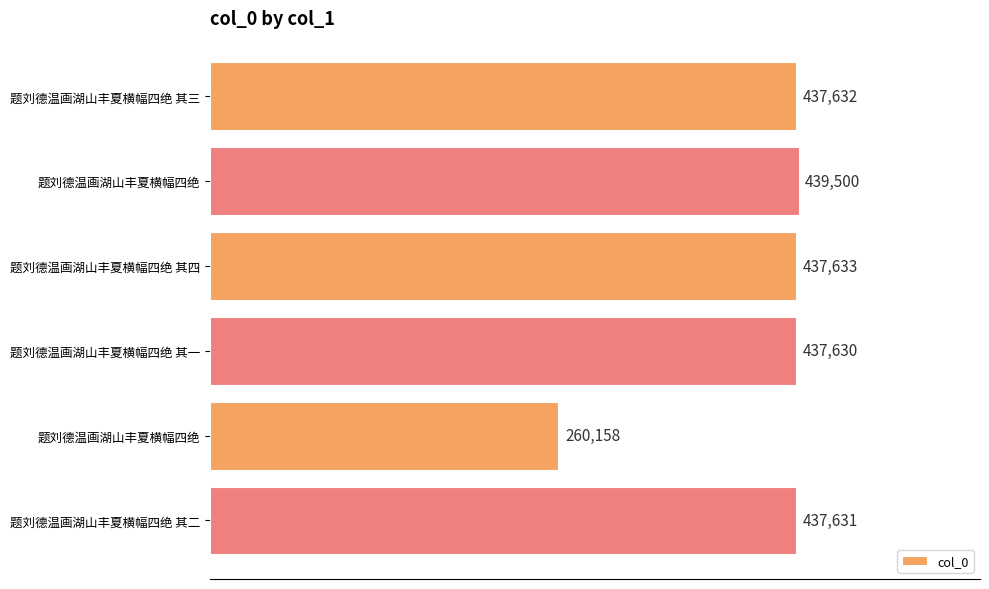

Are the bars grouped side by side (vs. stacked)?

No